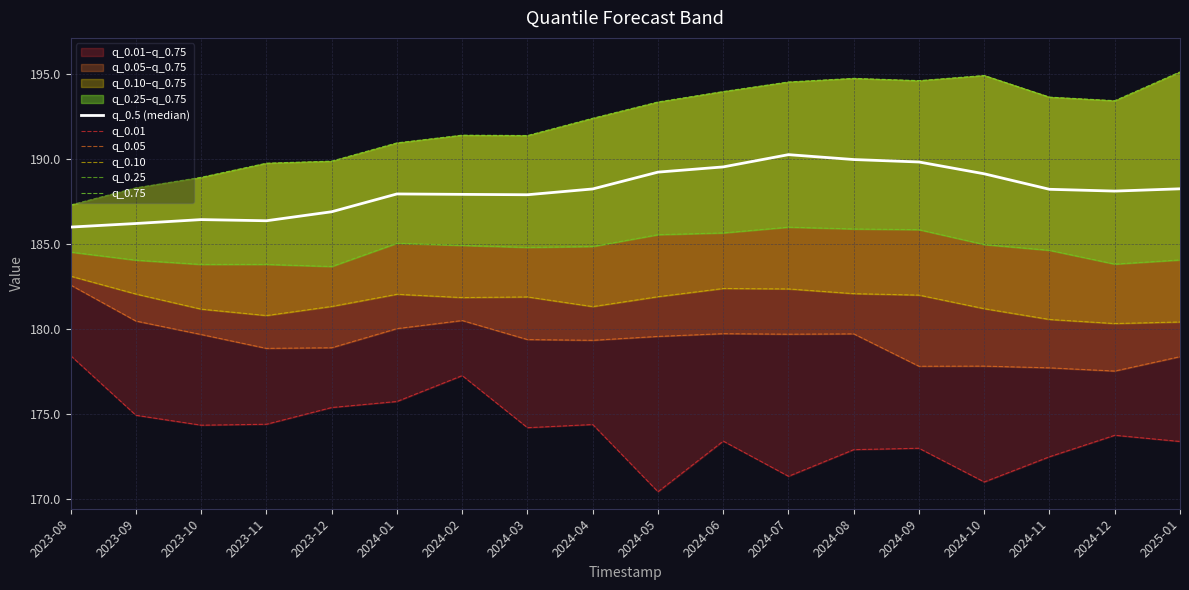

Between 2024-03 and 2024-04, which is larger?

2024-04